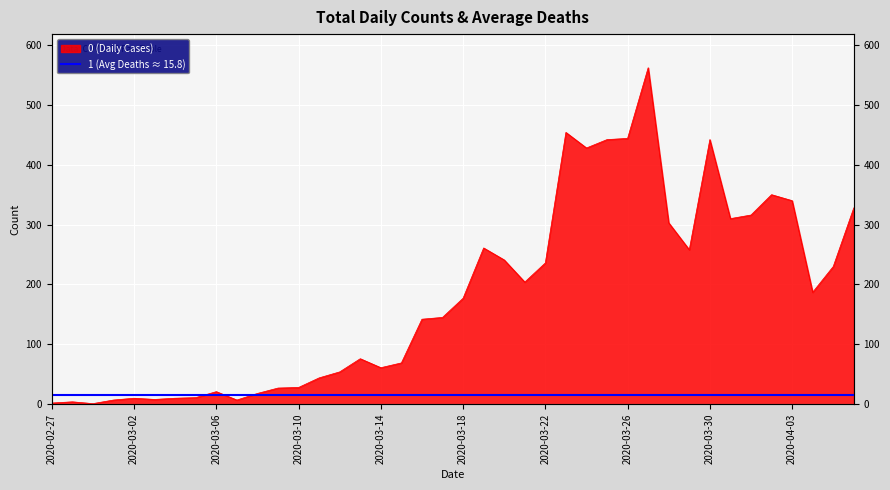

The chart shows a value of 204 at 2020-03-21. True or false?

True